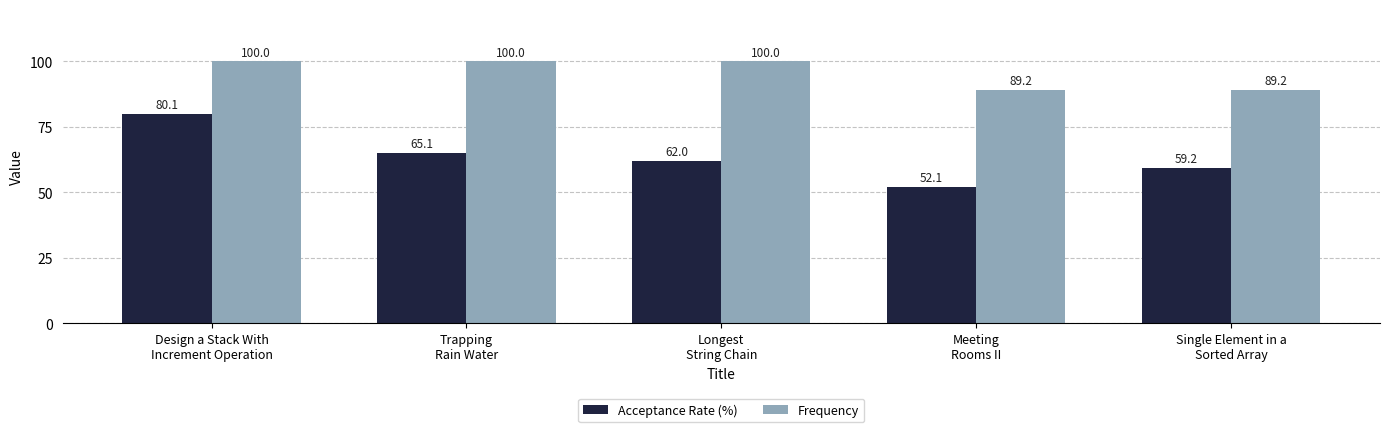

What position from the right is Single Element in a
Sorted Array?

1